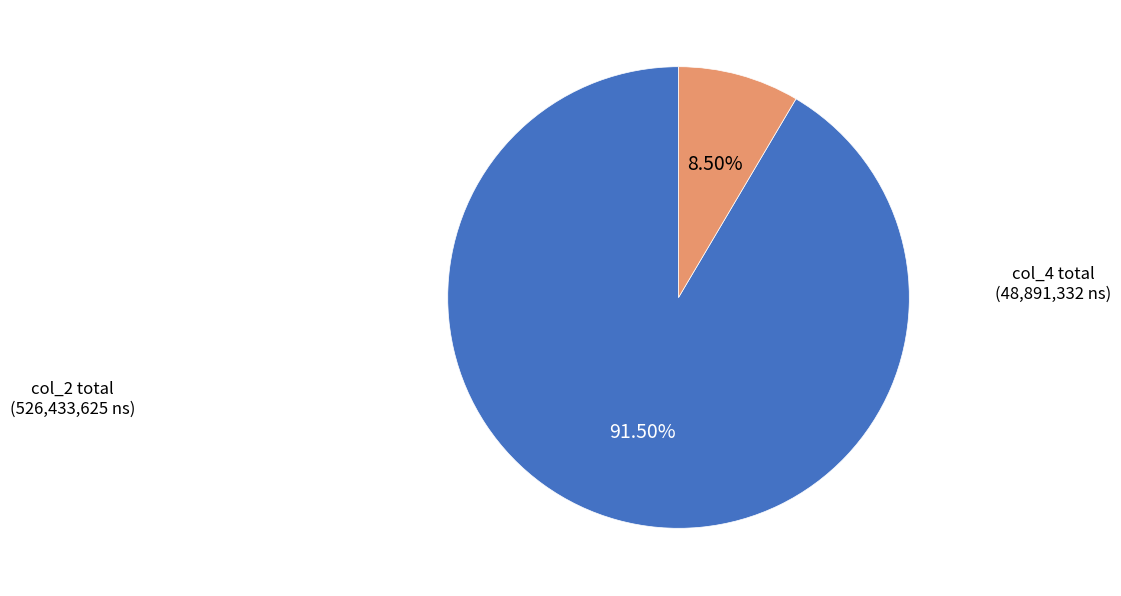

Is there a majority slice in this chart?

Yes